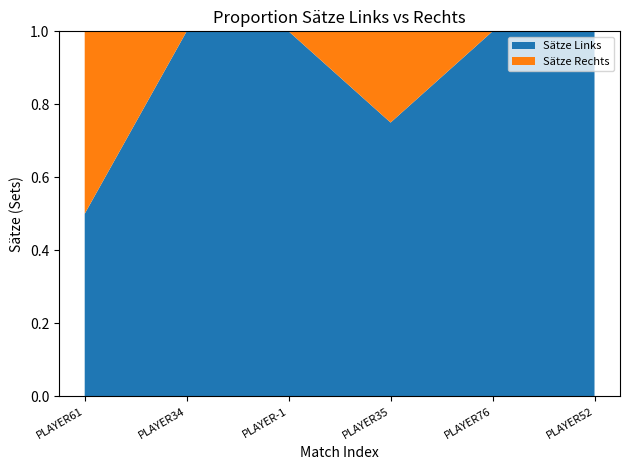

Reading left to right, what are all the values shown in this chart?

Sätze Links: 3	3	3	3	3	3
Sätze Rechts: 3	0	0	1	0	0